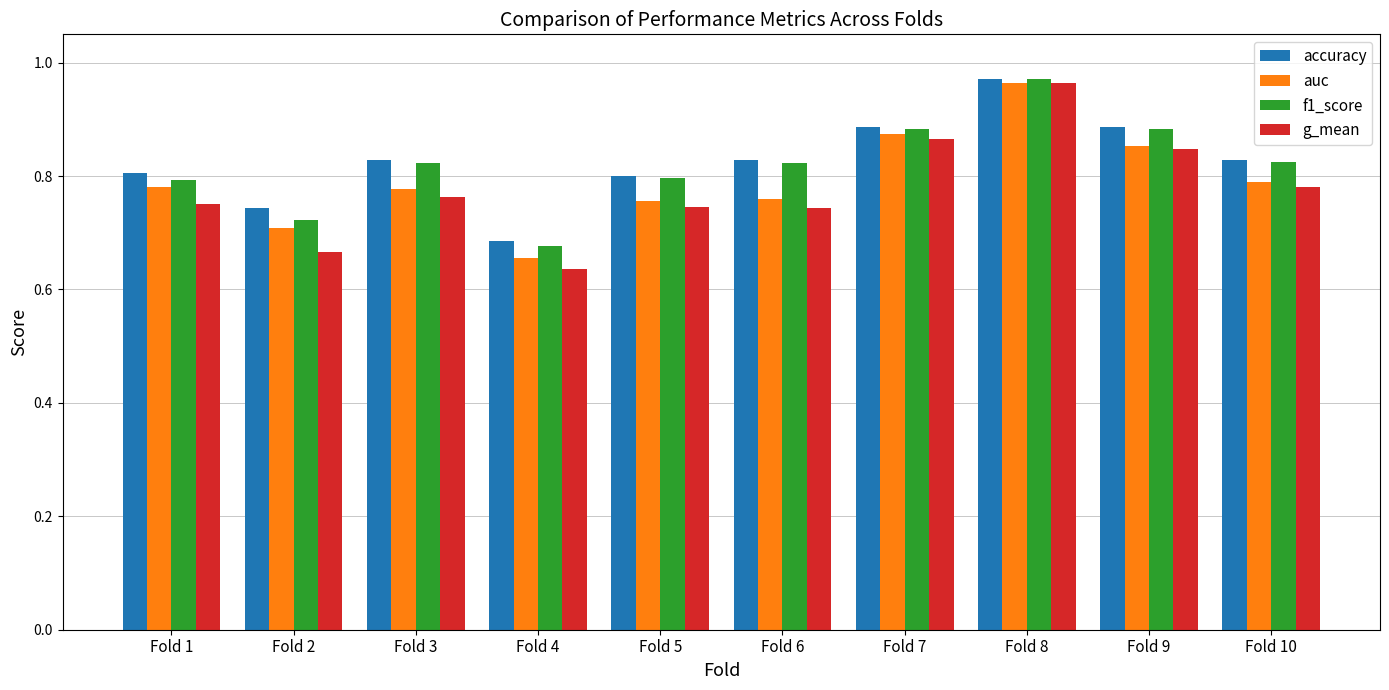

At which category does the chart reach its minimum across all series?

Fold 4